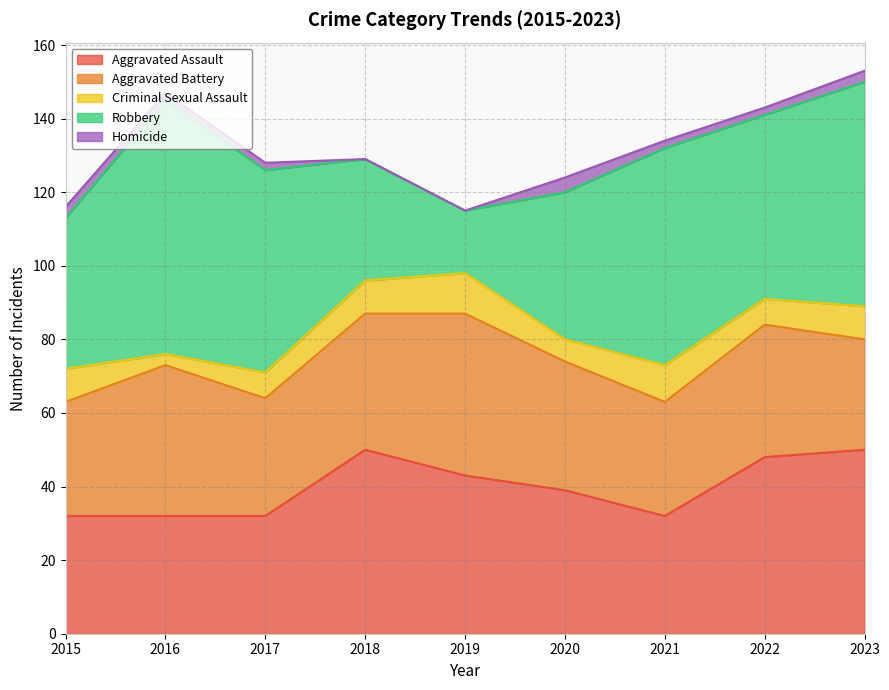

What is the difference between the highest and lowest values at 2016?

67